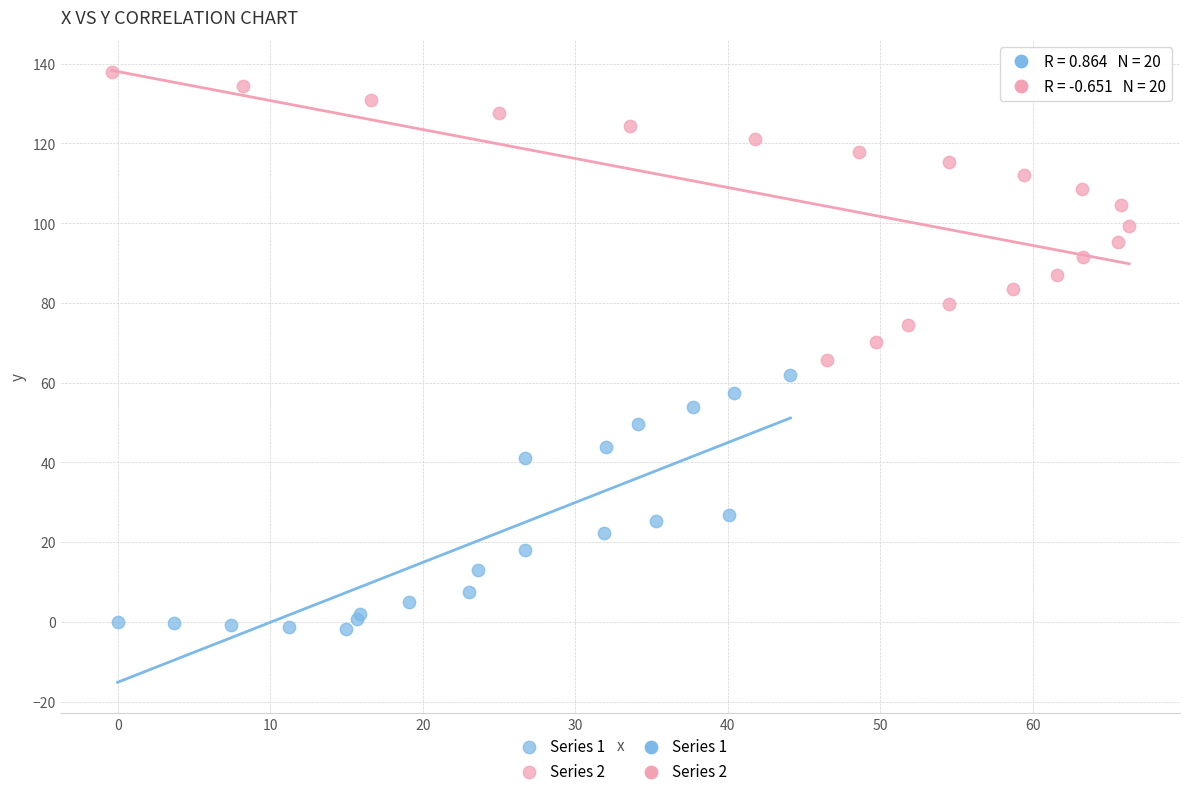

Which series reaches the minimum Y coordinate?

Series 1